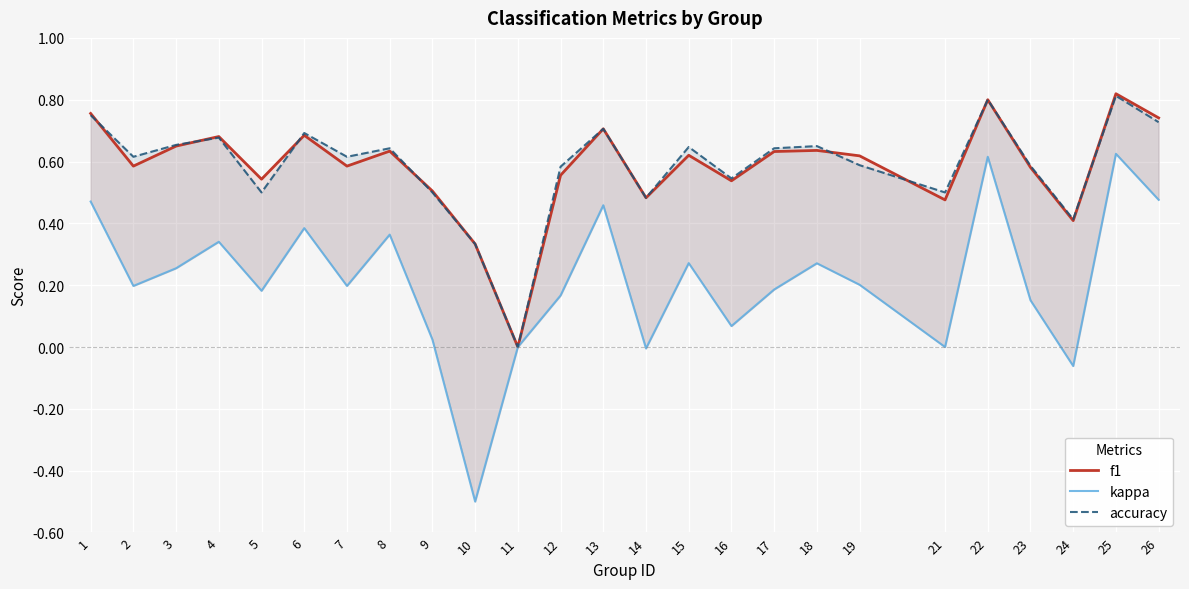

What is the value of the accuracy point at the 19th from the left?

0.6